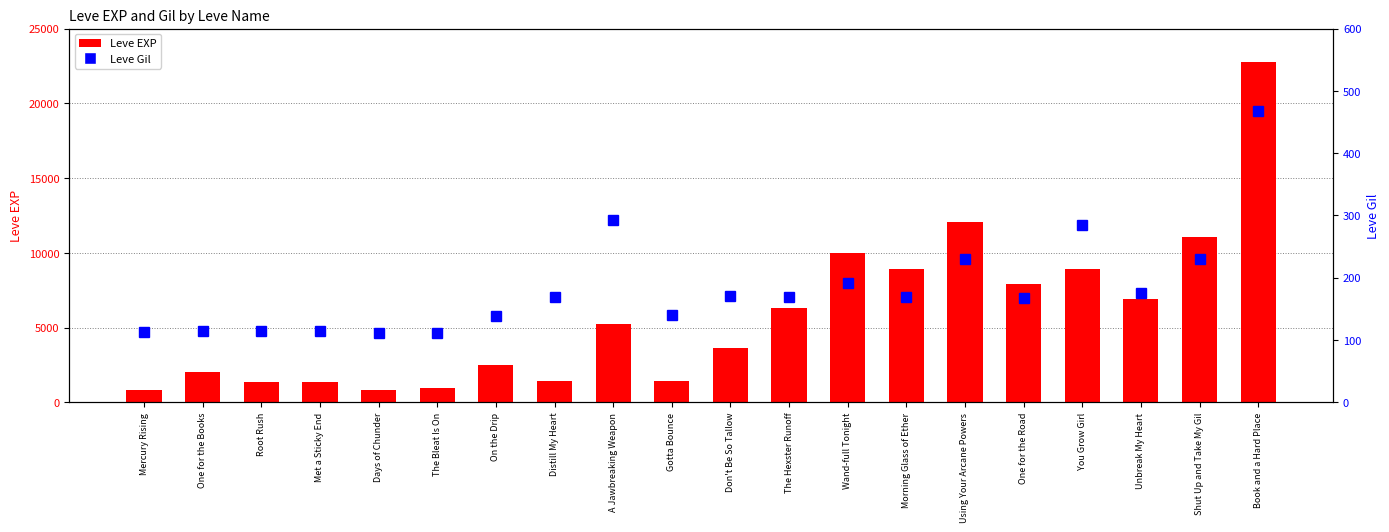

What is the minimum value shown in the chart?

112